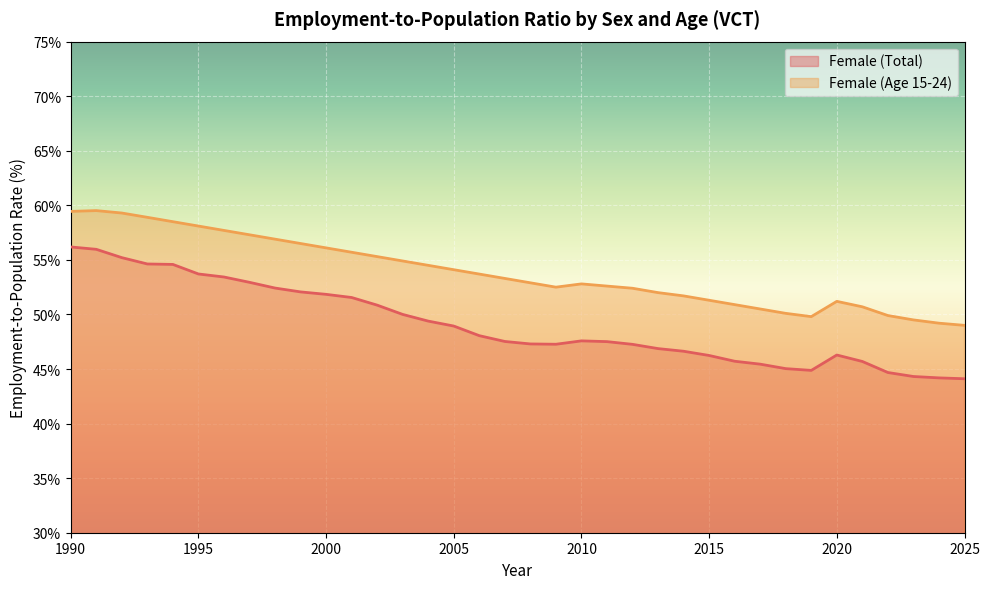

Is the value of Female (Total) at 1998 greater than the value of Female (Age 15-24) at 2015?

Yes